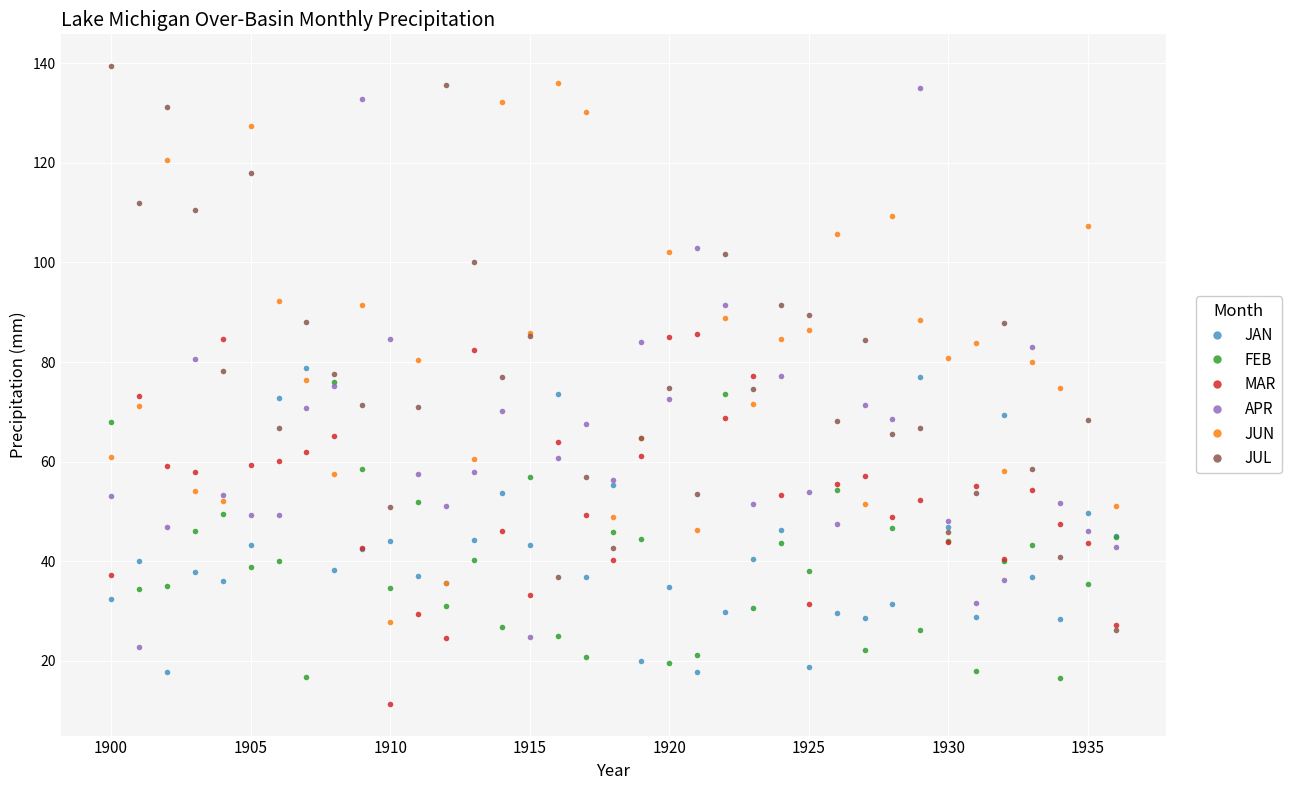

Does the chart have visible grid lines?

Yes